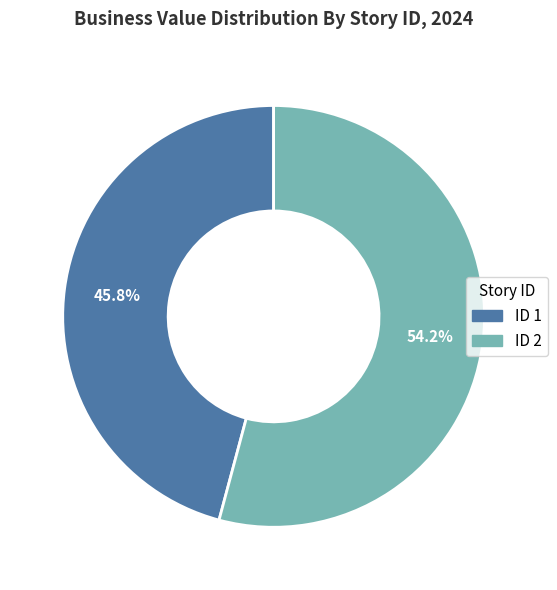

Does any single category account for the majority?

Yes